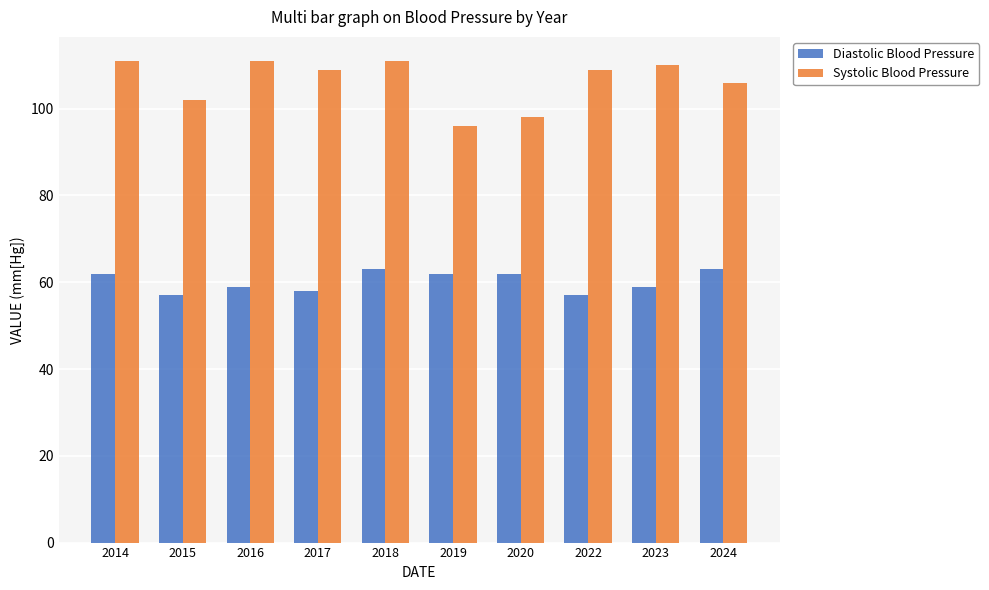

Read the Systolic Blood Pressure value at 2019.

96